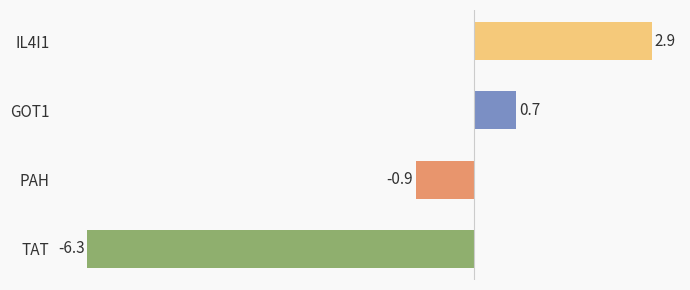

Reading top to bottom, transcribe all the data shown in this chart.

2.9	0.7	-0.9	-6.3